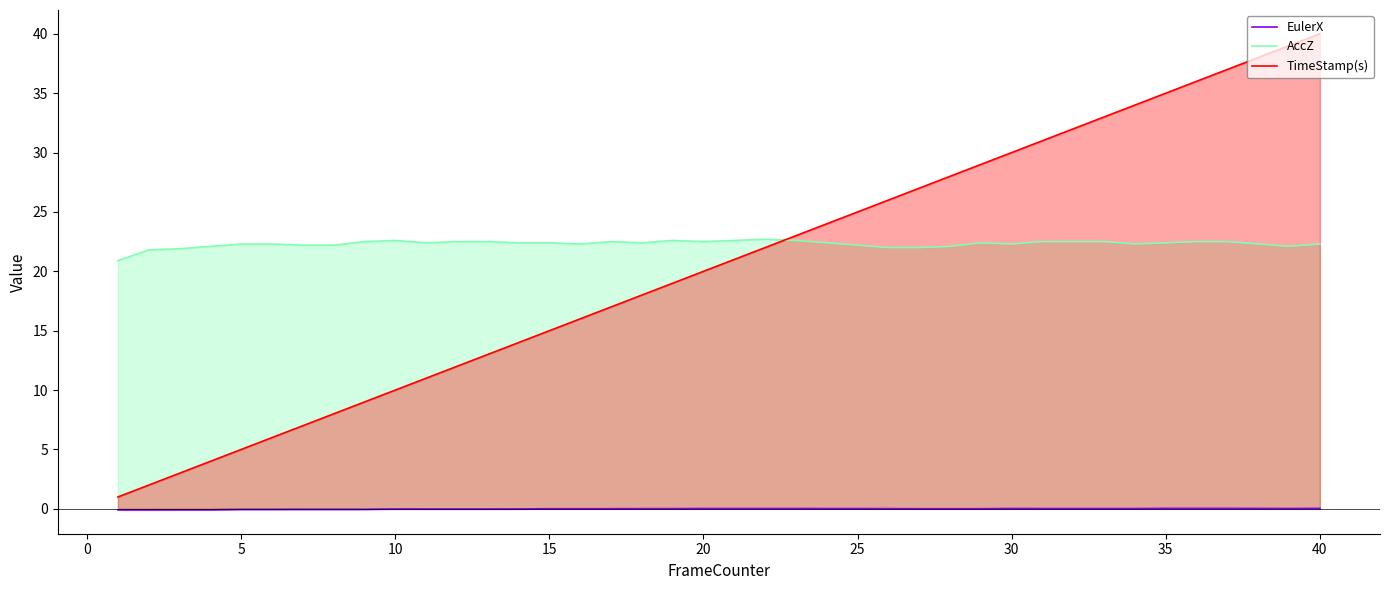

How many values in the AccZ series exceed 22?

35